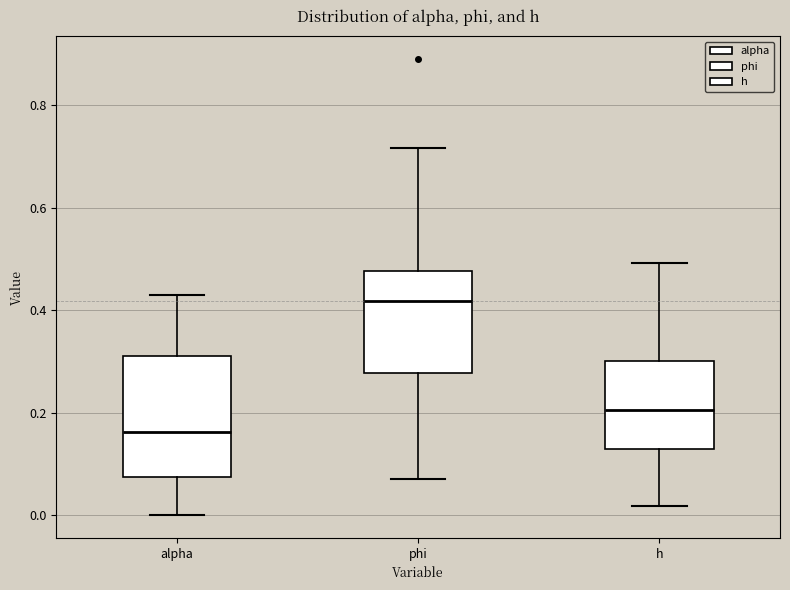

Where does the median line of the box for h sit on the y-axis? The values are not printed on the chart, so give them approximately, as read against the axis.

0.20